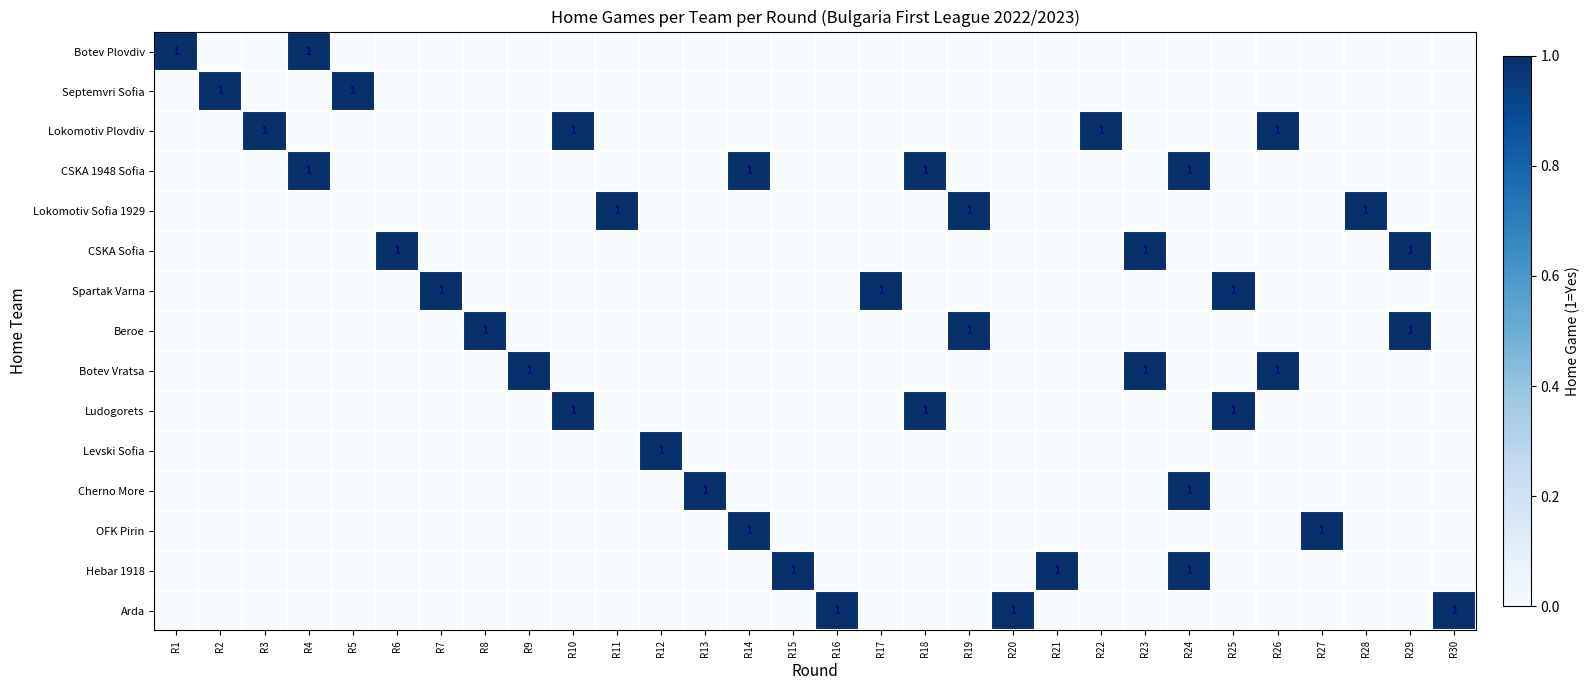

True or false: Cherno More has a value of 1 at R13.

True